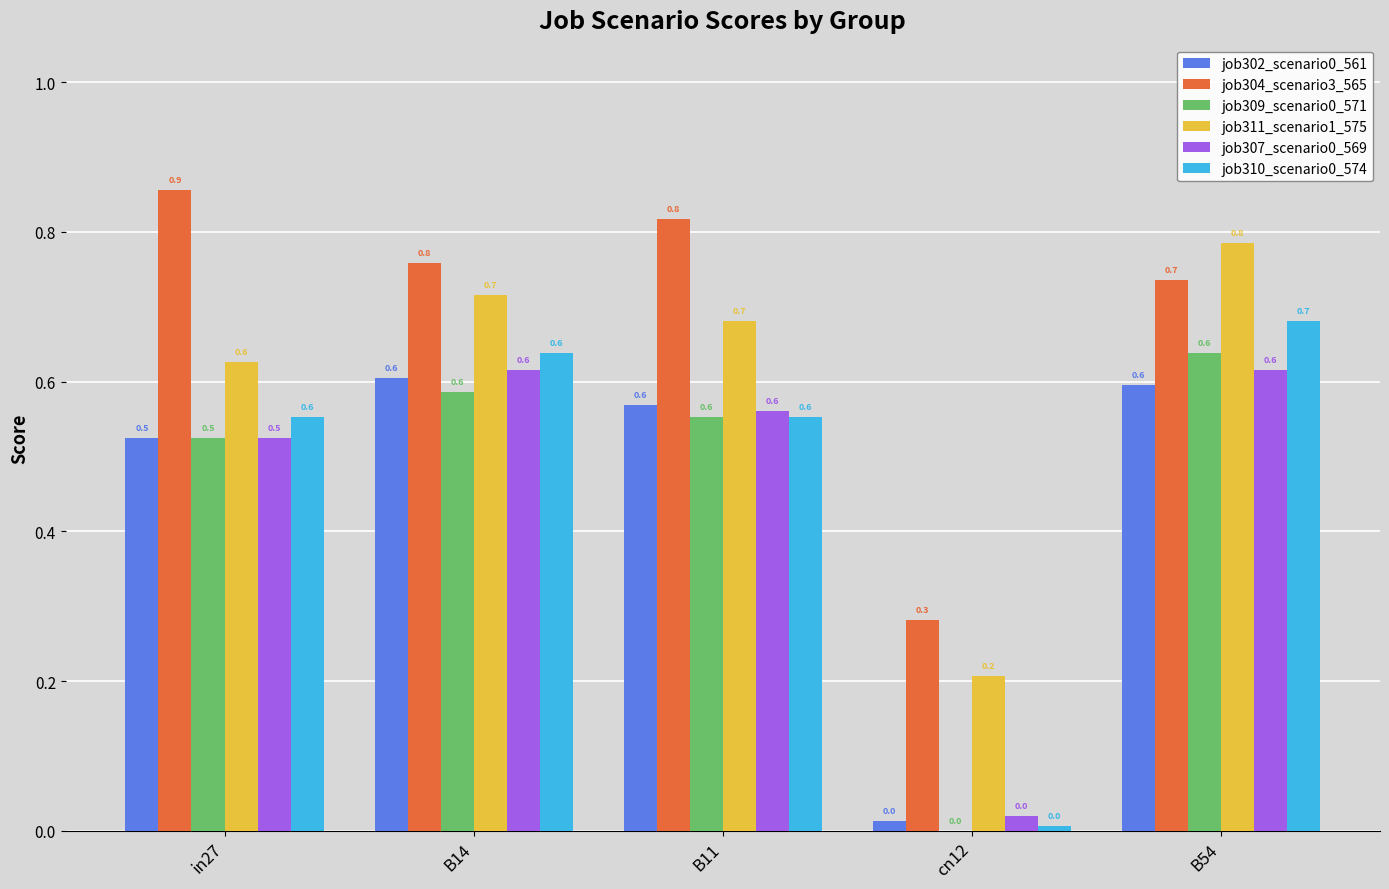

What is the difference between the job307_scenario0_569 values at B14 and B11?

0.1